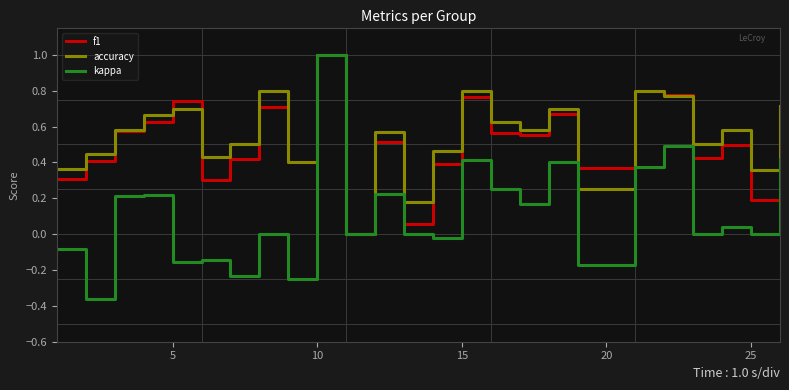

How many categories are shown in the chart?

25